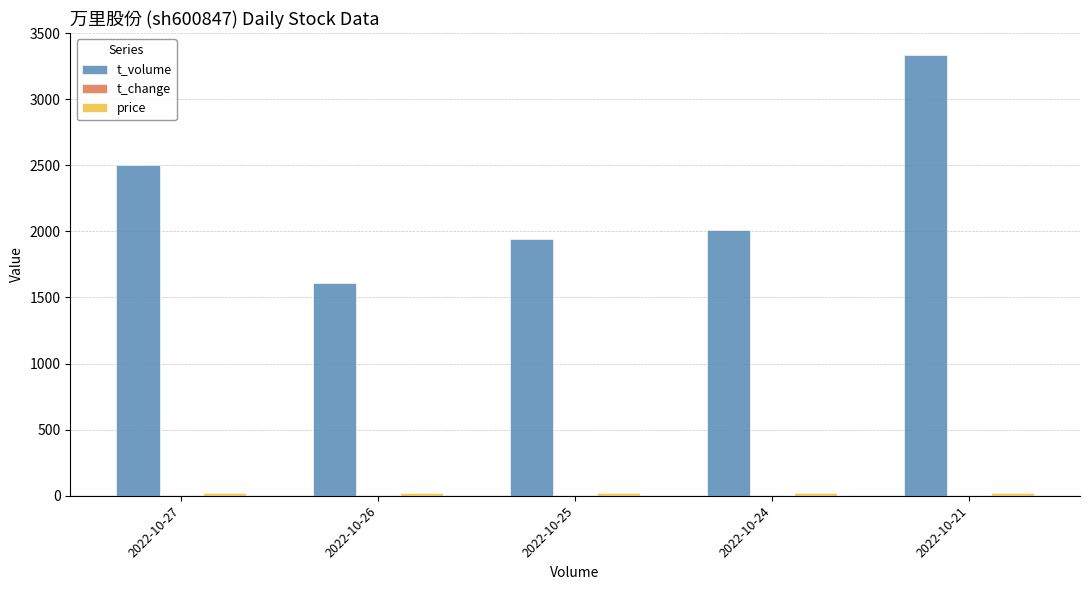

Count the number of data series in this chart.

3